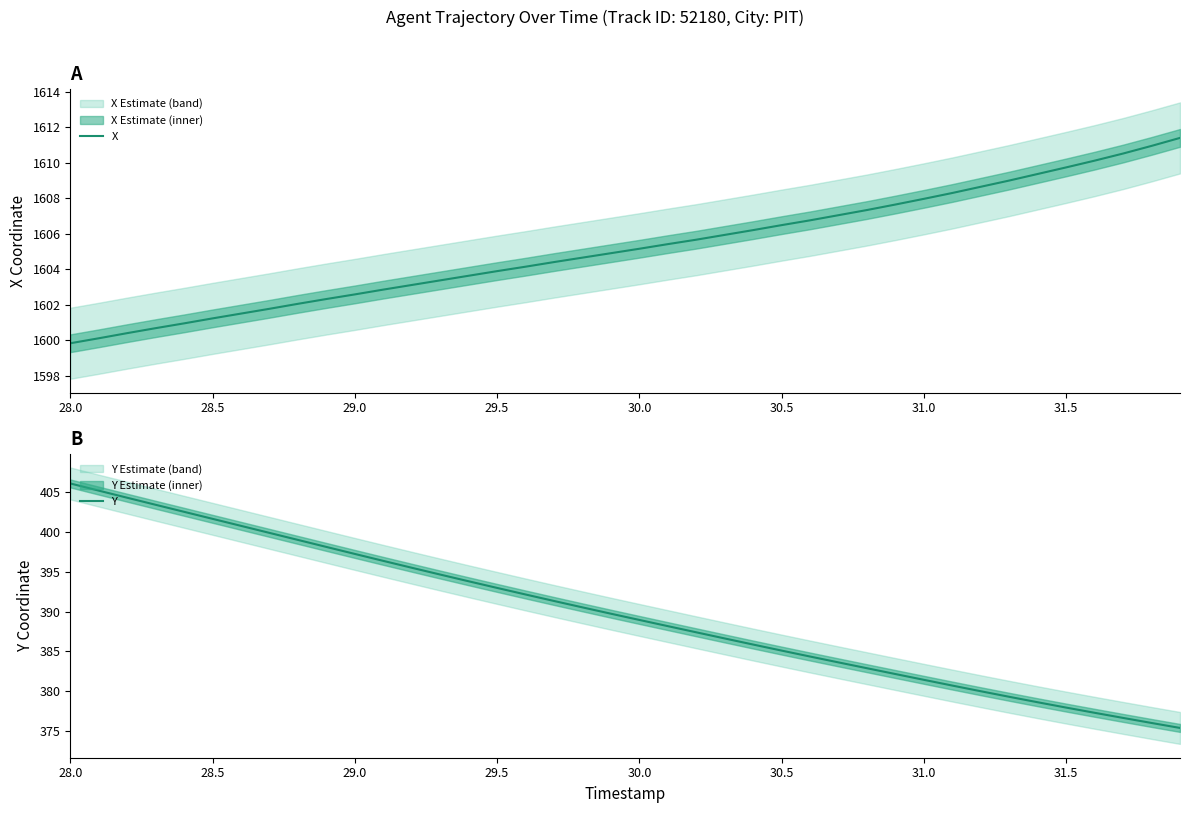

What is the highest value of the X series?

1611.4